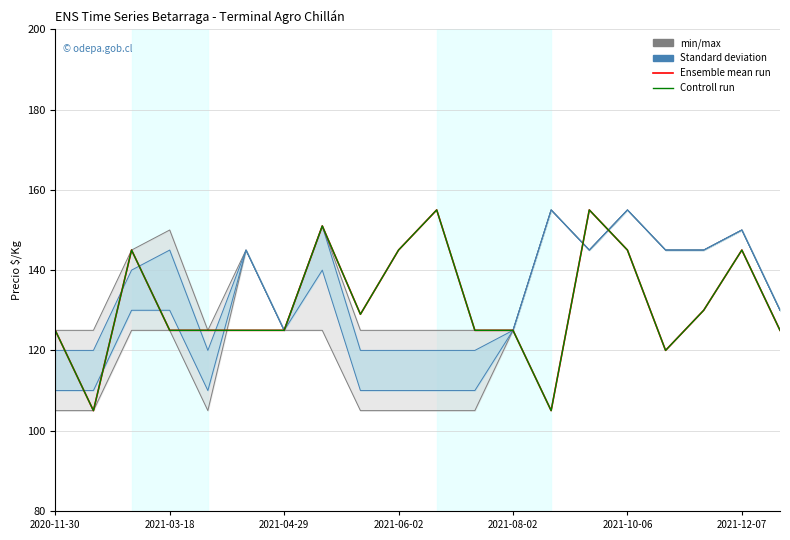

True or false: Ensemble mean run has more than 0 points higher than both neighbors.

True